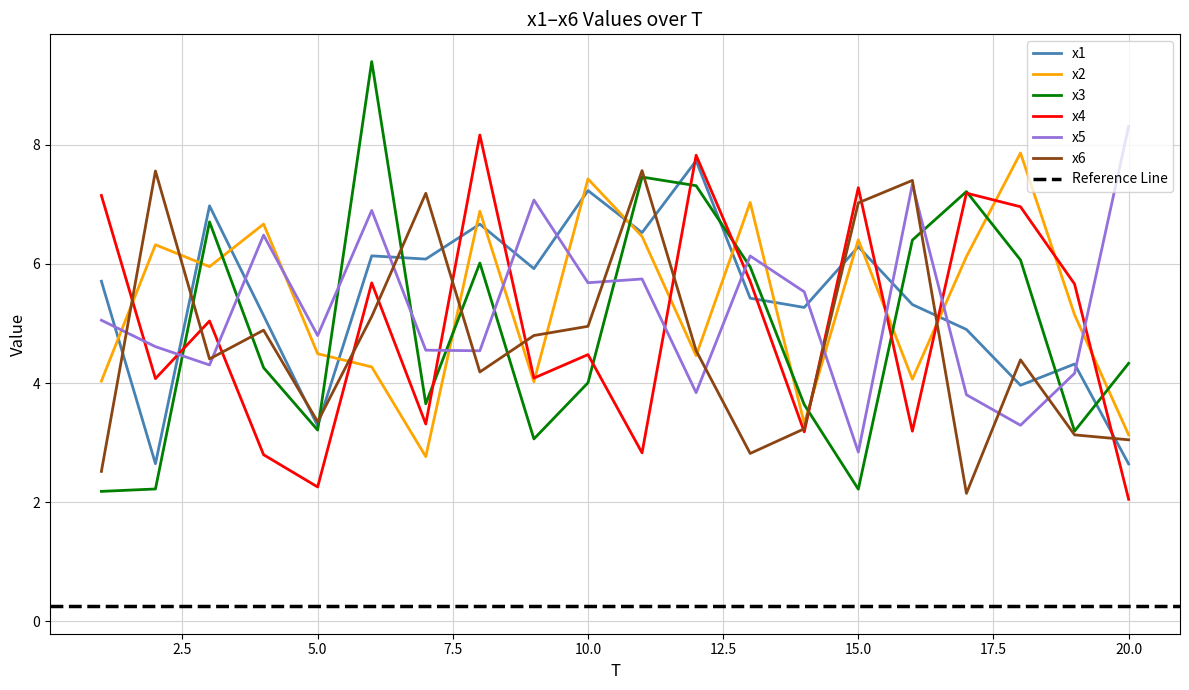

Is the value of x4 at 7 greater than the value of x2 at 20?

Yes